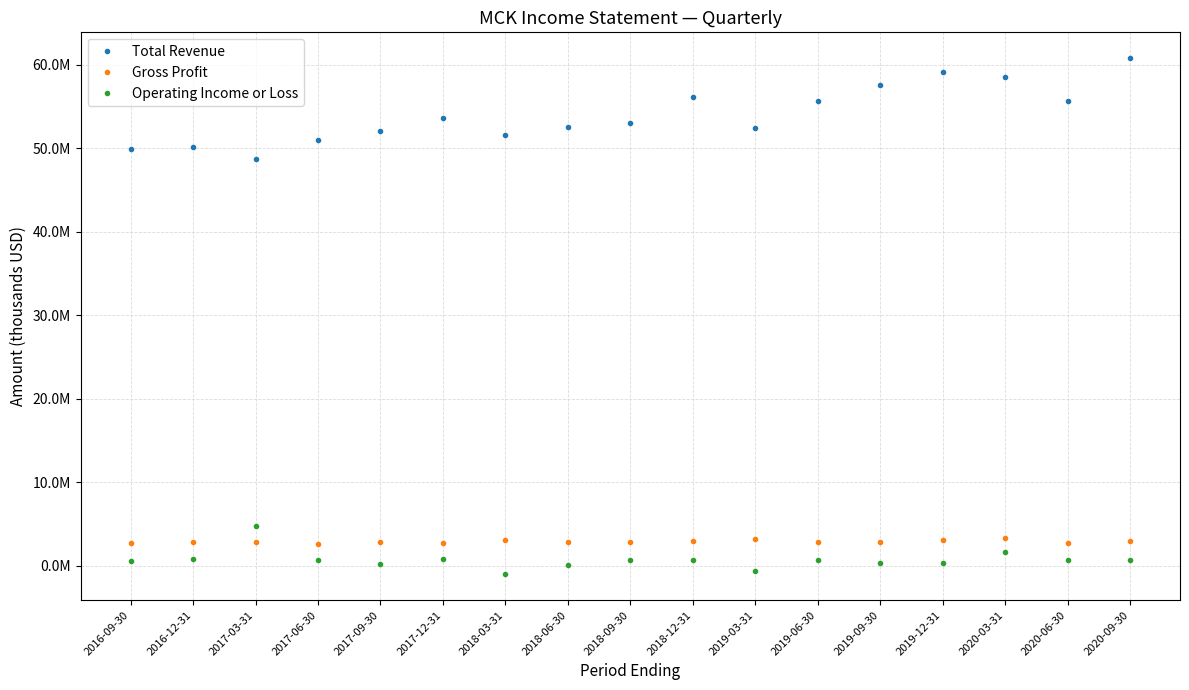

Which series has the largest total across all categories?

Total Revenue